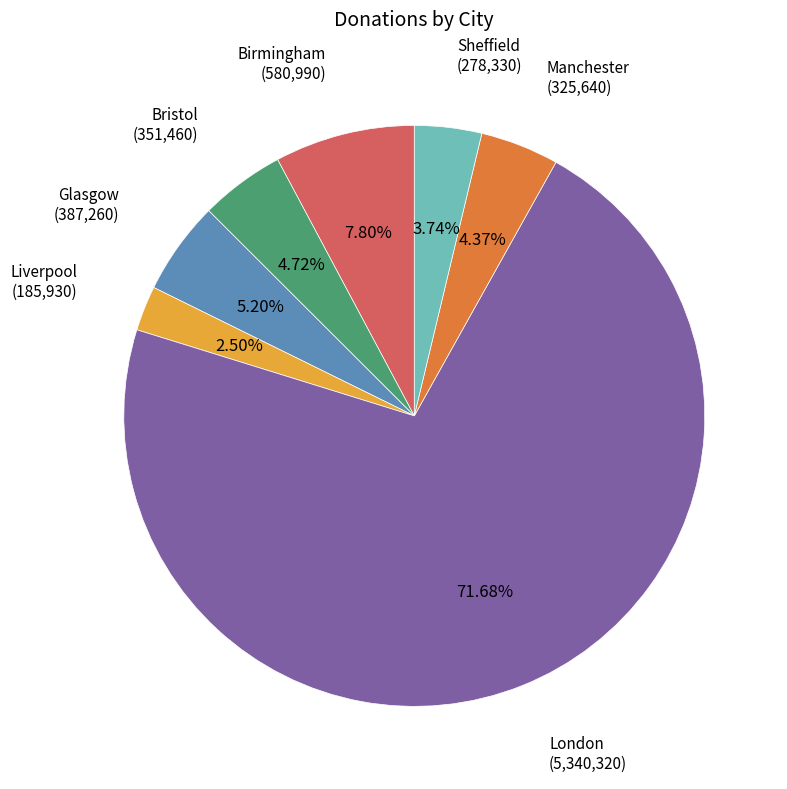

Is there a majority slice in this chart?

Yes